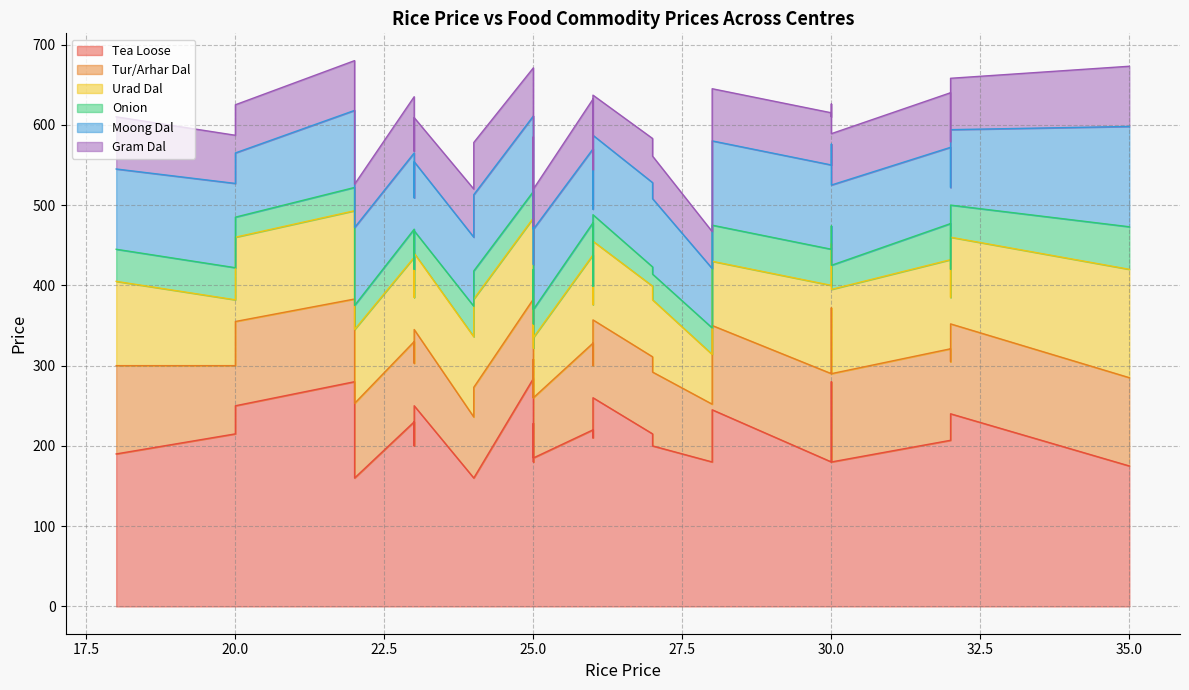

What is the spread (max minus min) of values at 22?

130